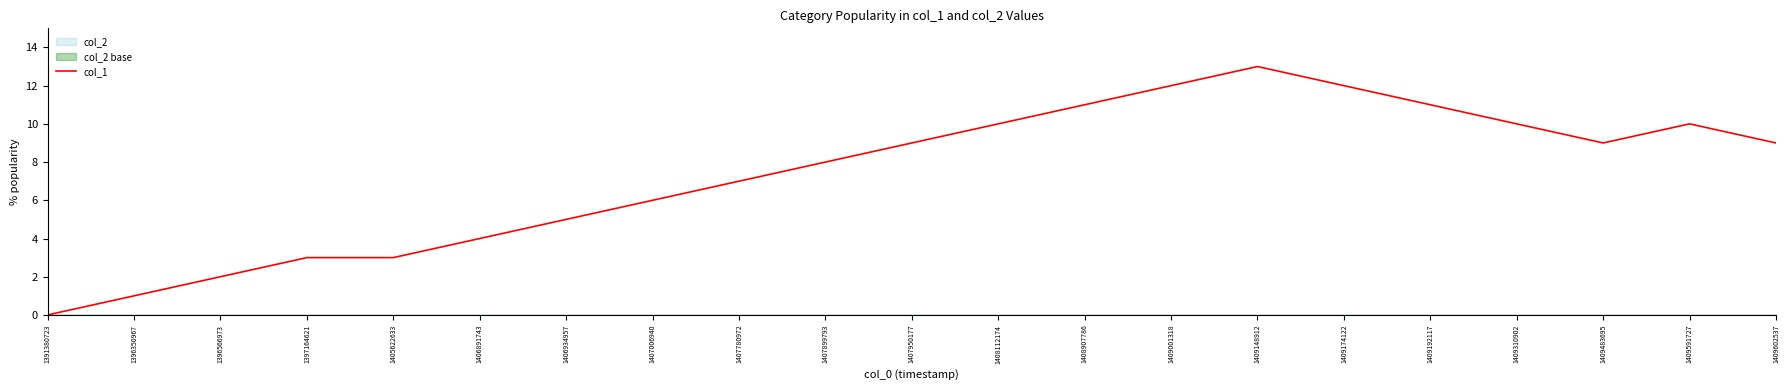

The value at 1409001318 is 16. True or false?

False